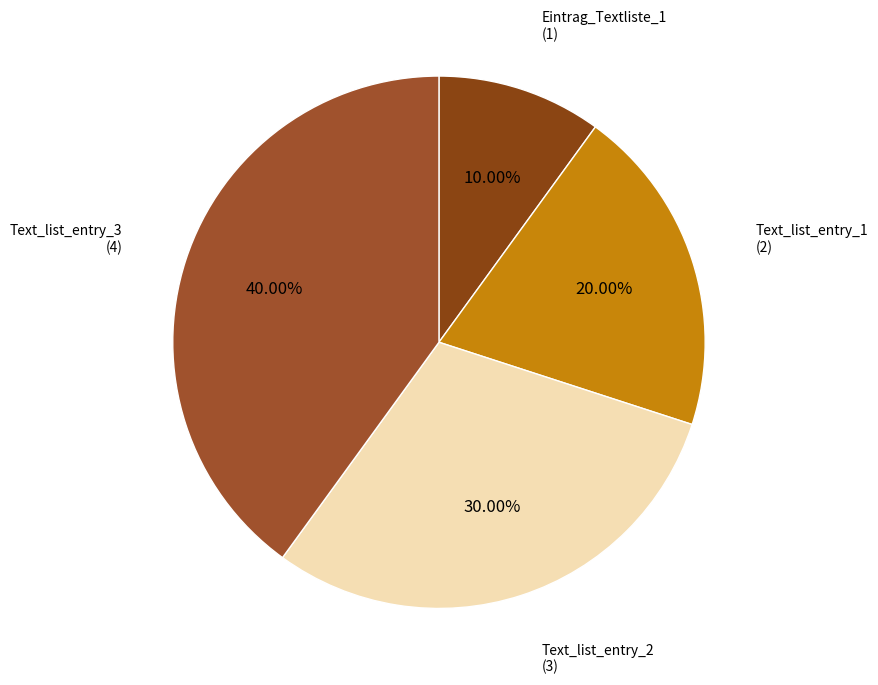

To the nearest percent, what portion does Text_list_entry_2 represent?

30%